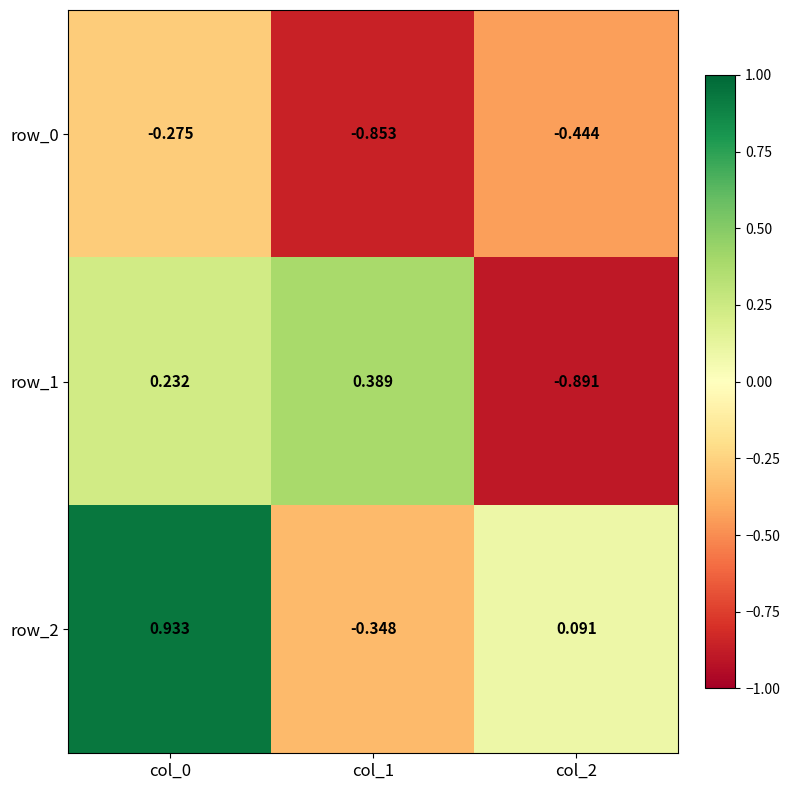

How many row_1 values are between 0 and 1?

2